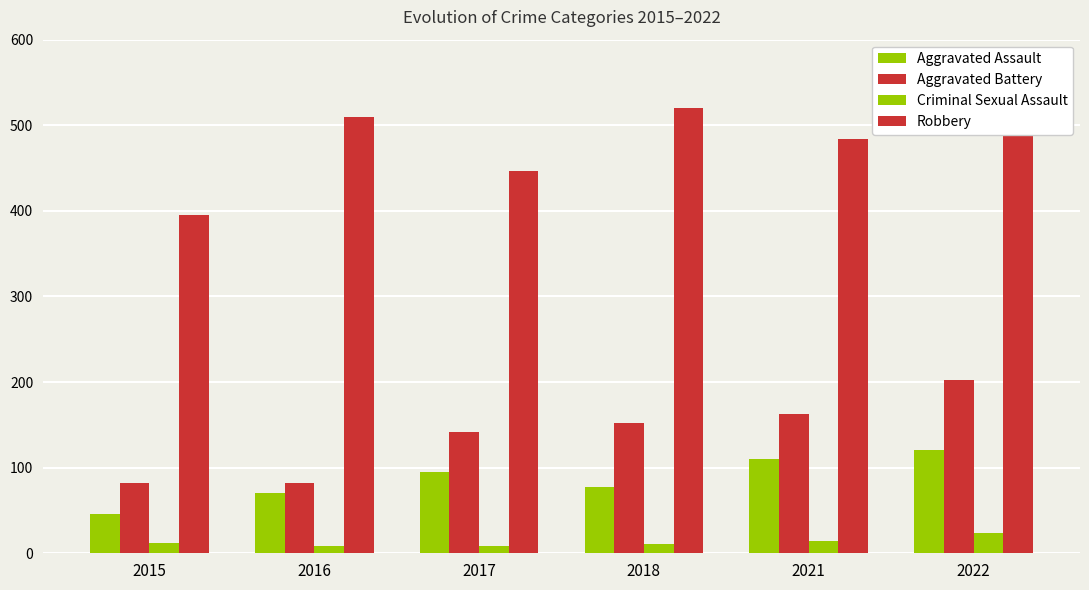

At how many categories does at least one series exceed 328?

6